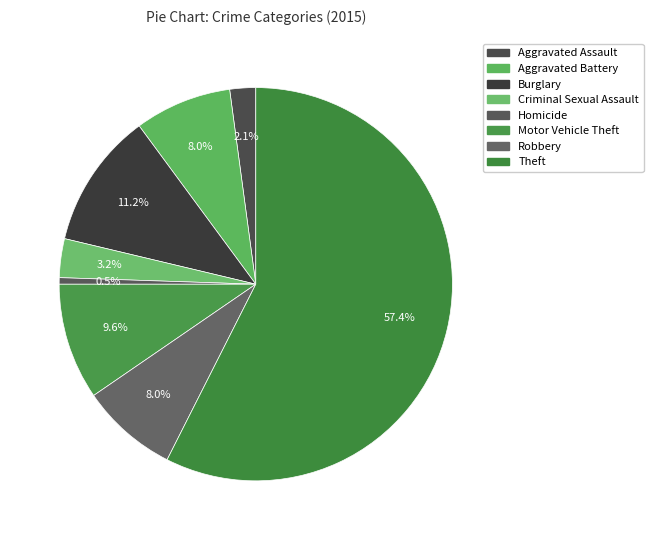

How many slices are in this pie chart?

8